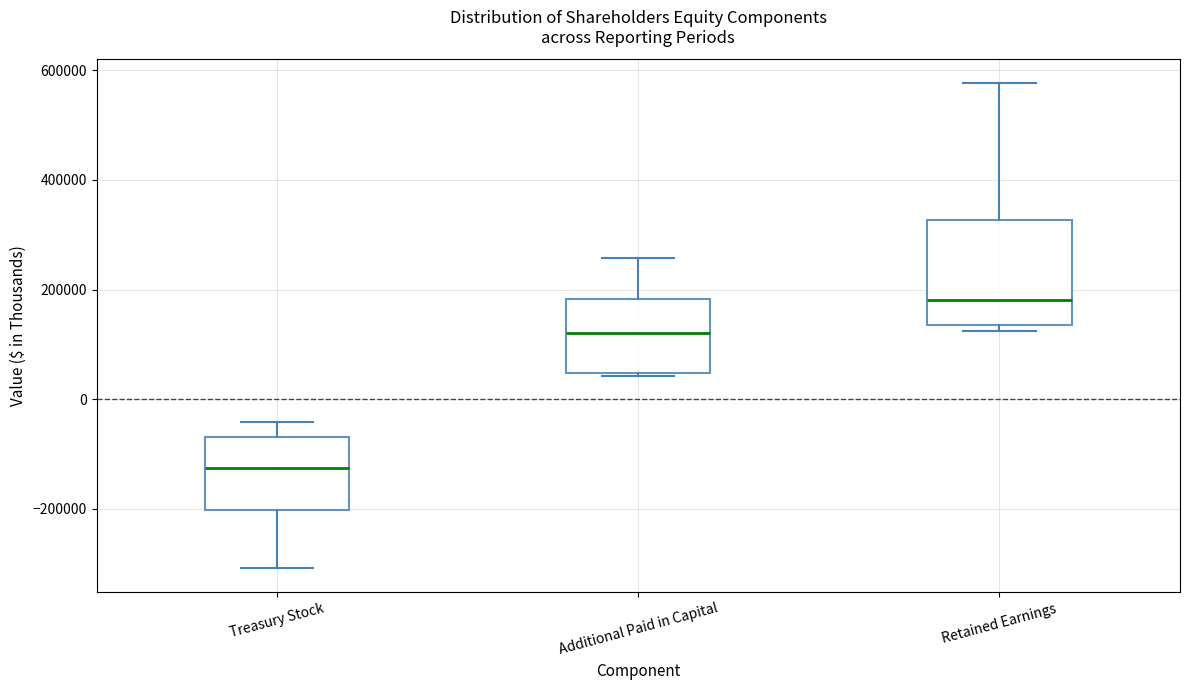

Comparing the boxes themselves (not the whiskers), which one is the tallest?

Retained Earnings